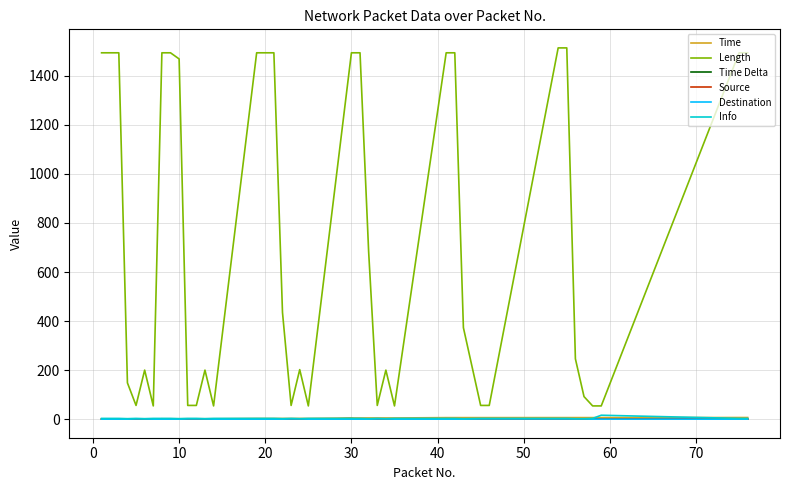

What is the difference between the maximum and minimum values in the Time Delta series?

2.0